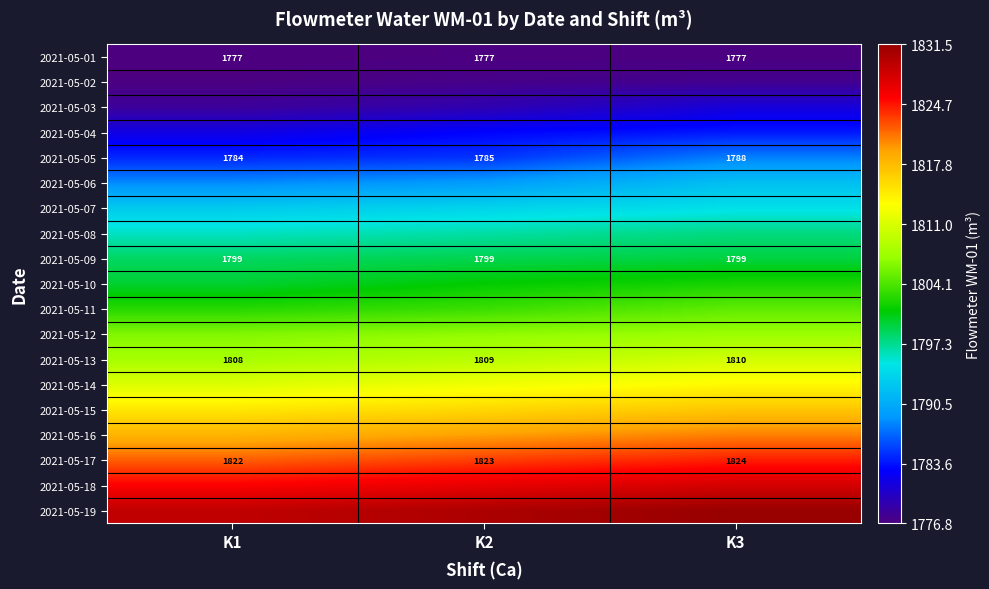

What is the difference between the highest and lowest values at K2?

53.4